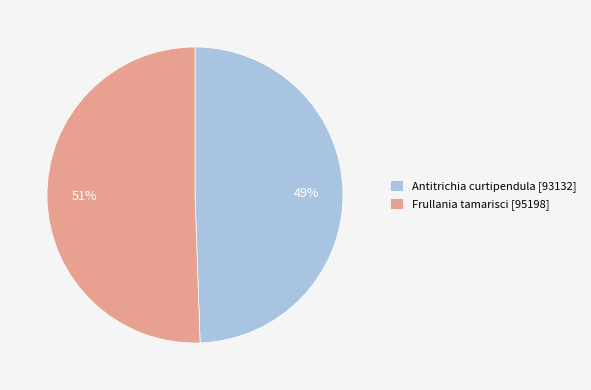

What is the largest slice in the pie chart?

Frullania tamarisci [95198]